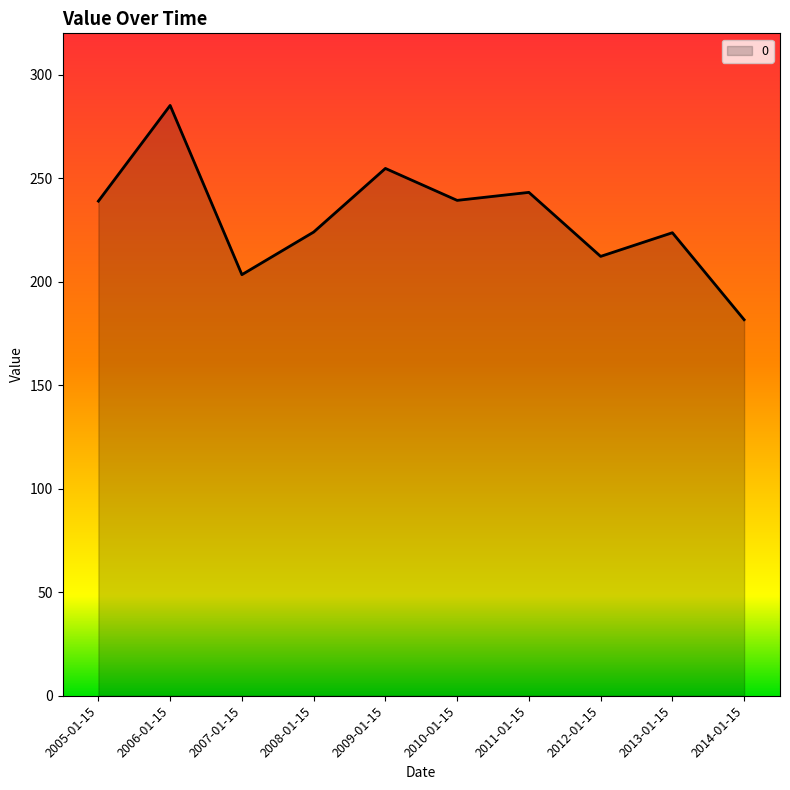

What is the change in value from 2007-01-15 to 2009-01-15?

+51.3